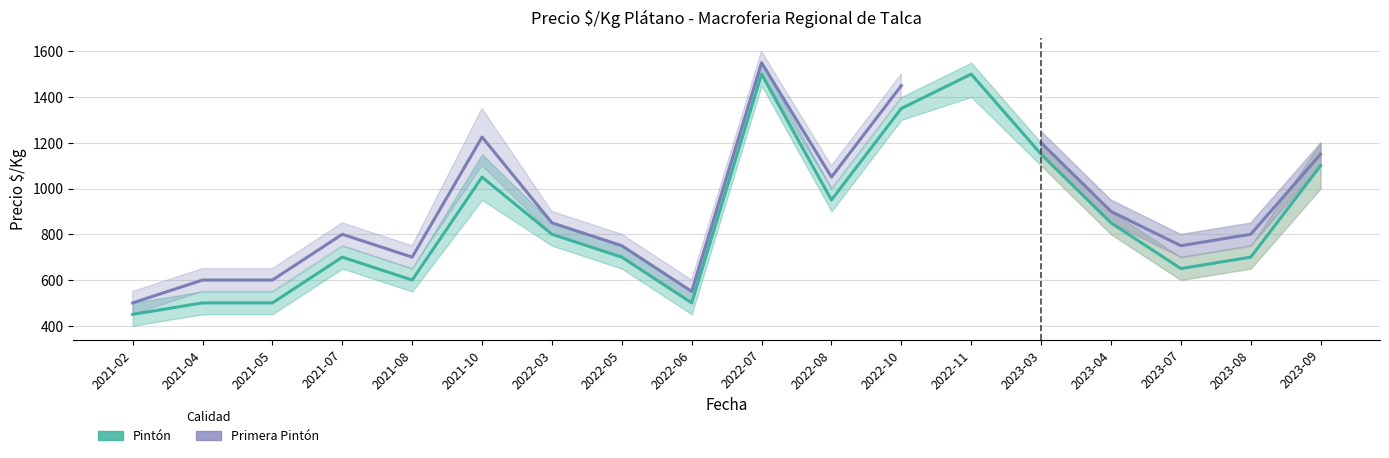

What is the difference between the maximum and minimum values in the Pintón series?

1050.0